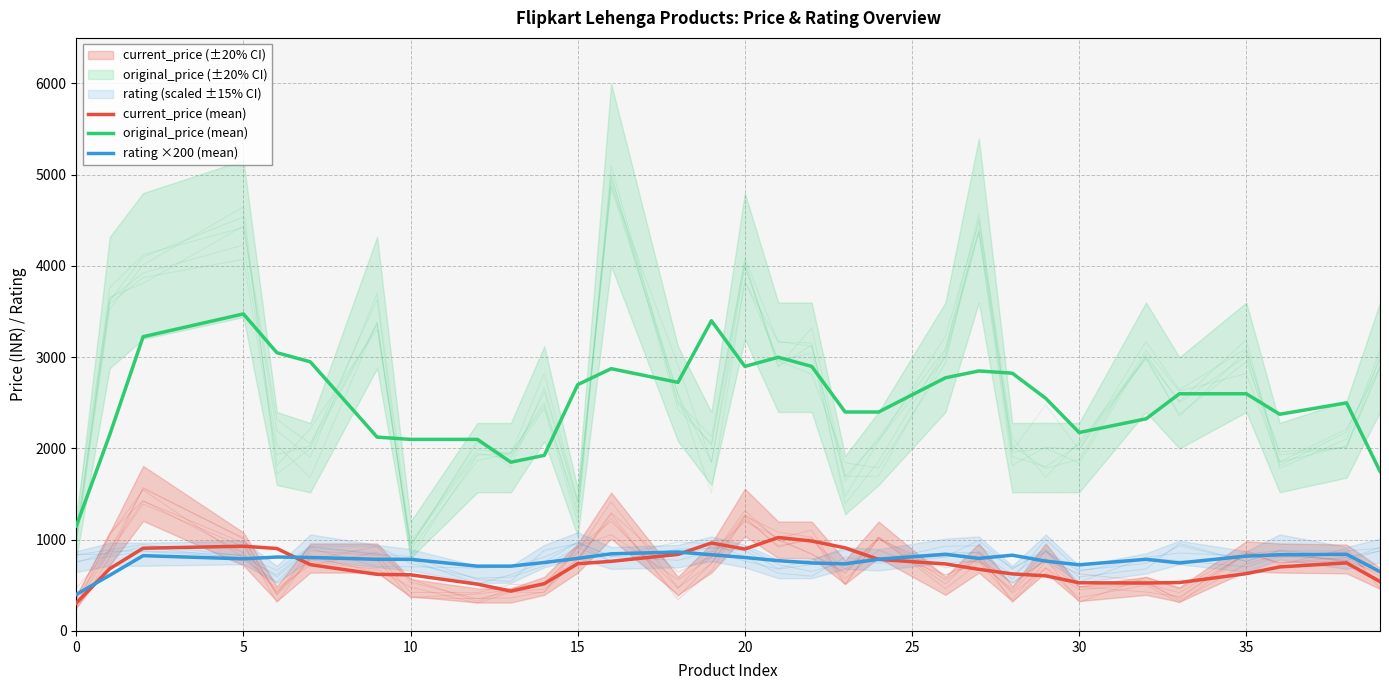

How many categories are shown in the chart?

31